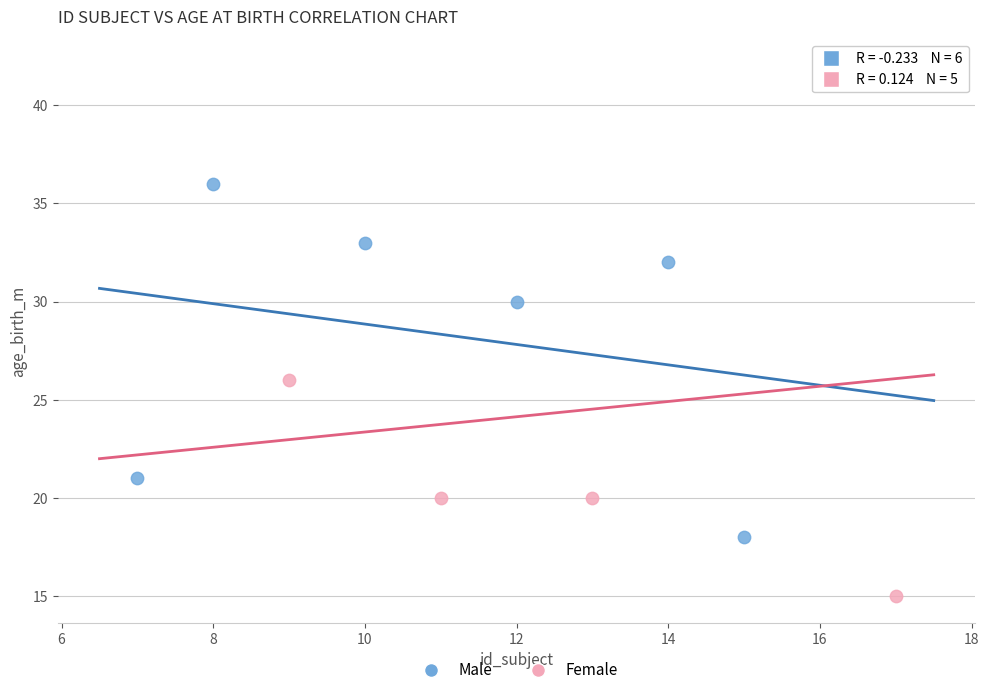

What are all the series names shown in the legend?

Male, Female